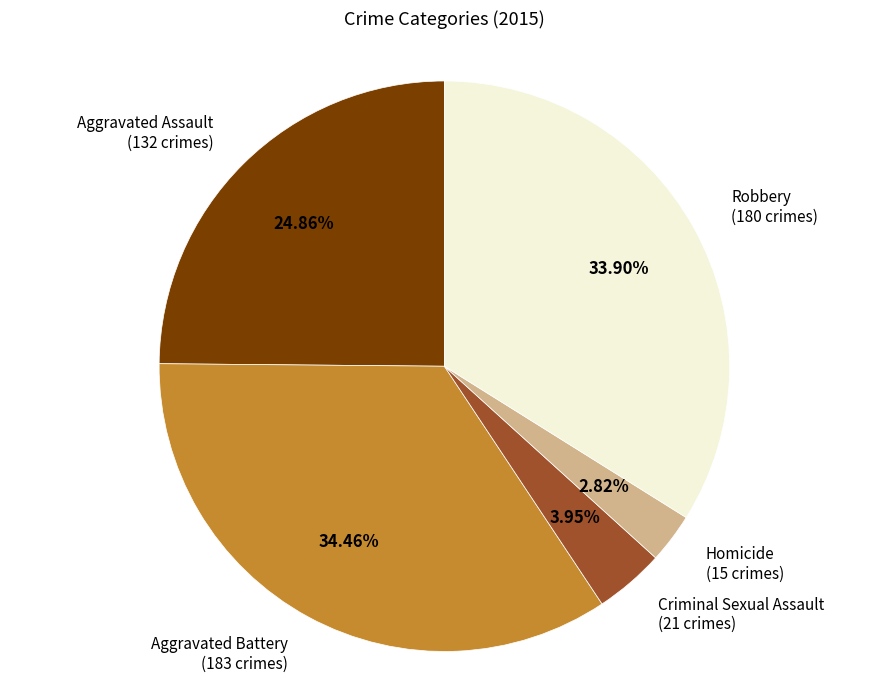

Is there a majority slice in this chart?

No